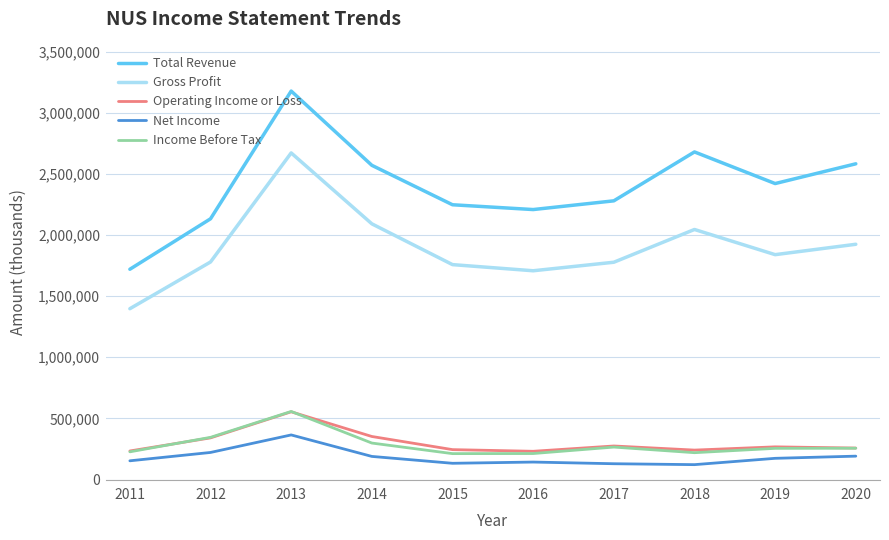

Which series has the largest total across all categories?

Total Revenue